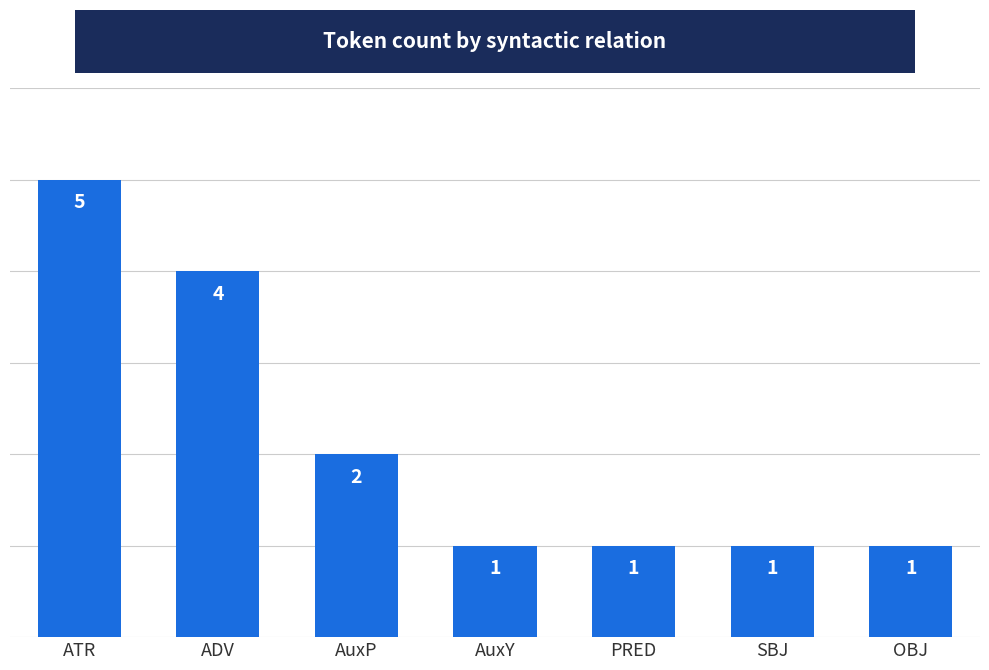

What position from the left is ATR?

1